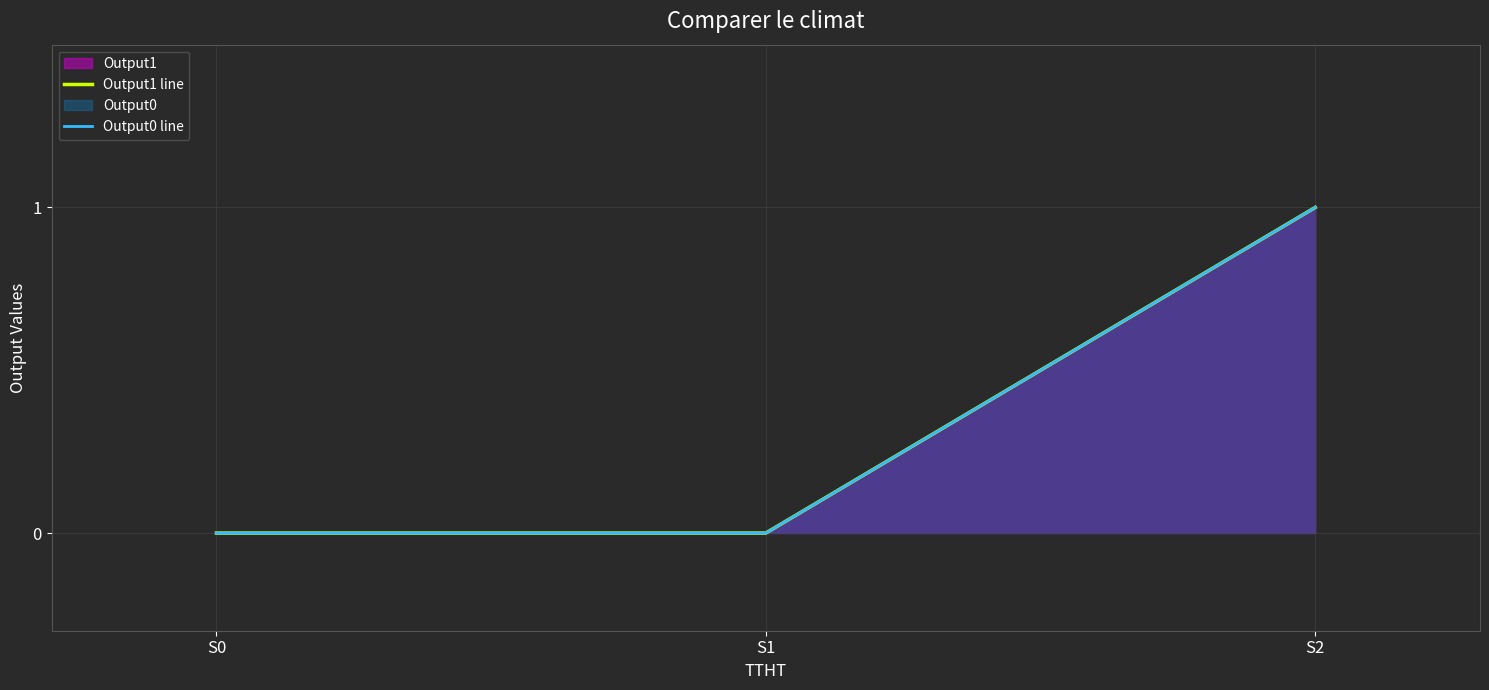

Is it true that Output1 line equals 1 at S1?

False